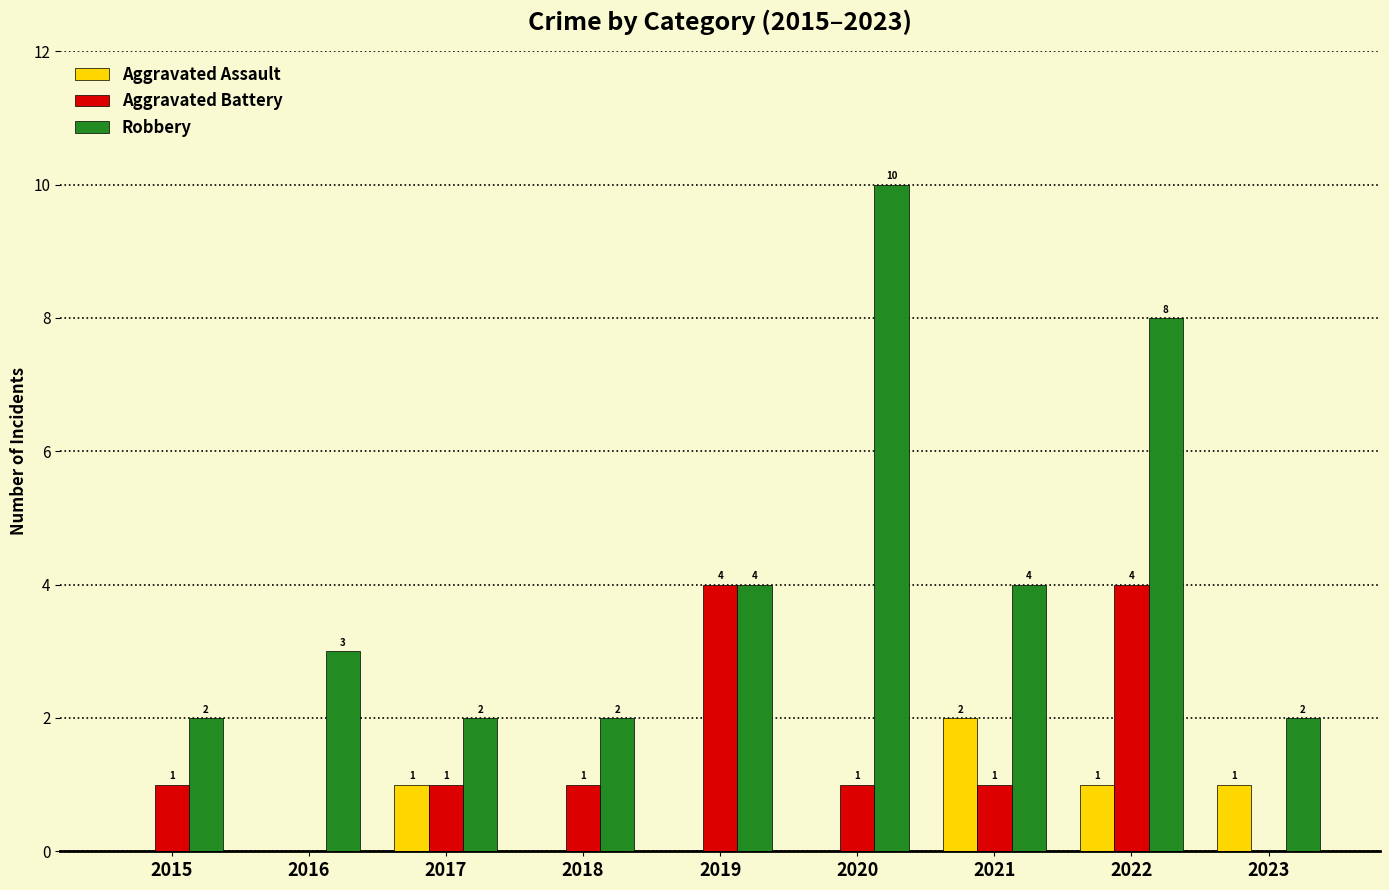

Read the Aggravated Battery value at 2022.

4